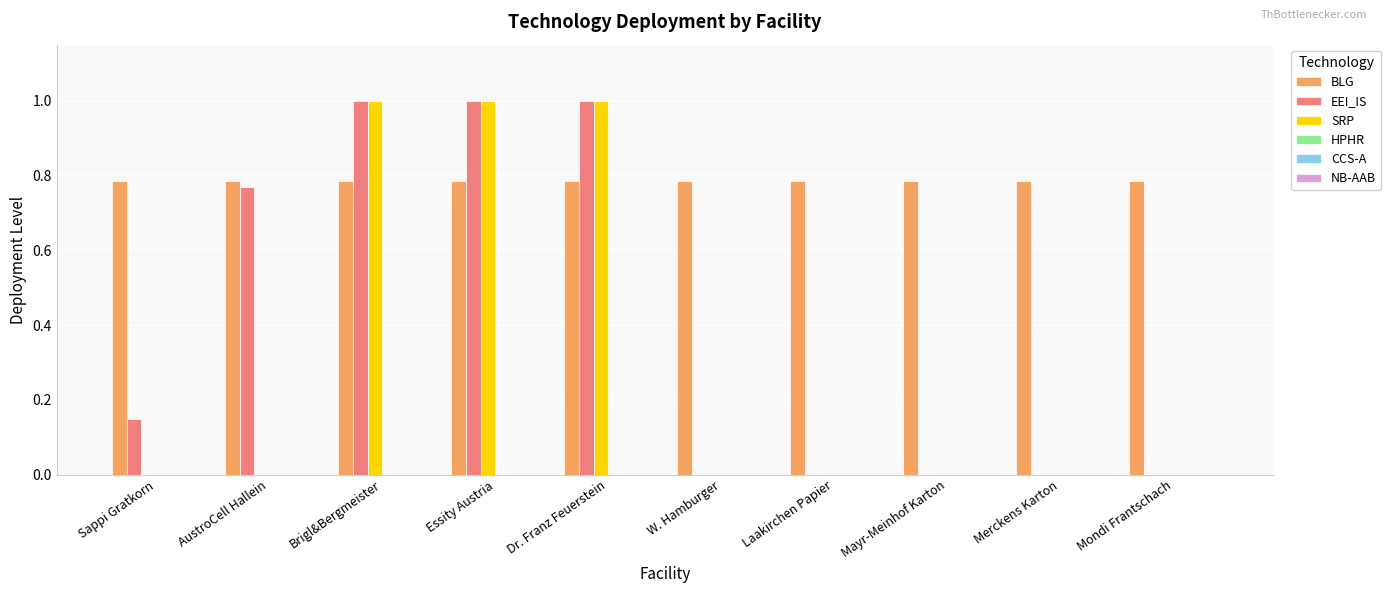

What is the sum of the EEI_IS values at Brigl&Bergmeister and Sappi Gratkorn?

1.1